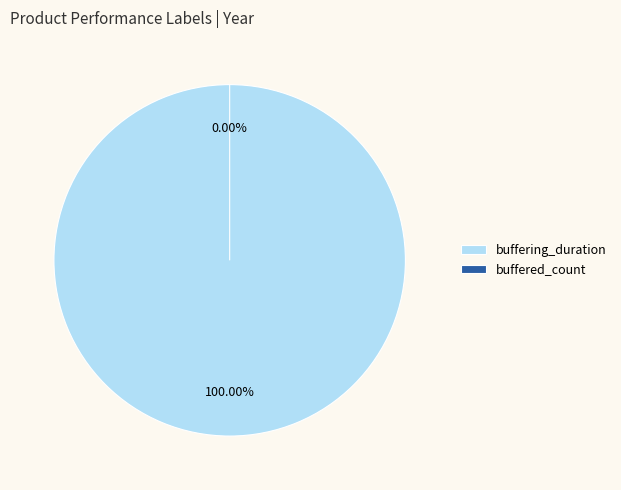

What is the majority slice?

buffering_duration